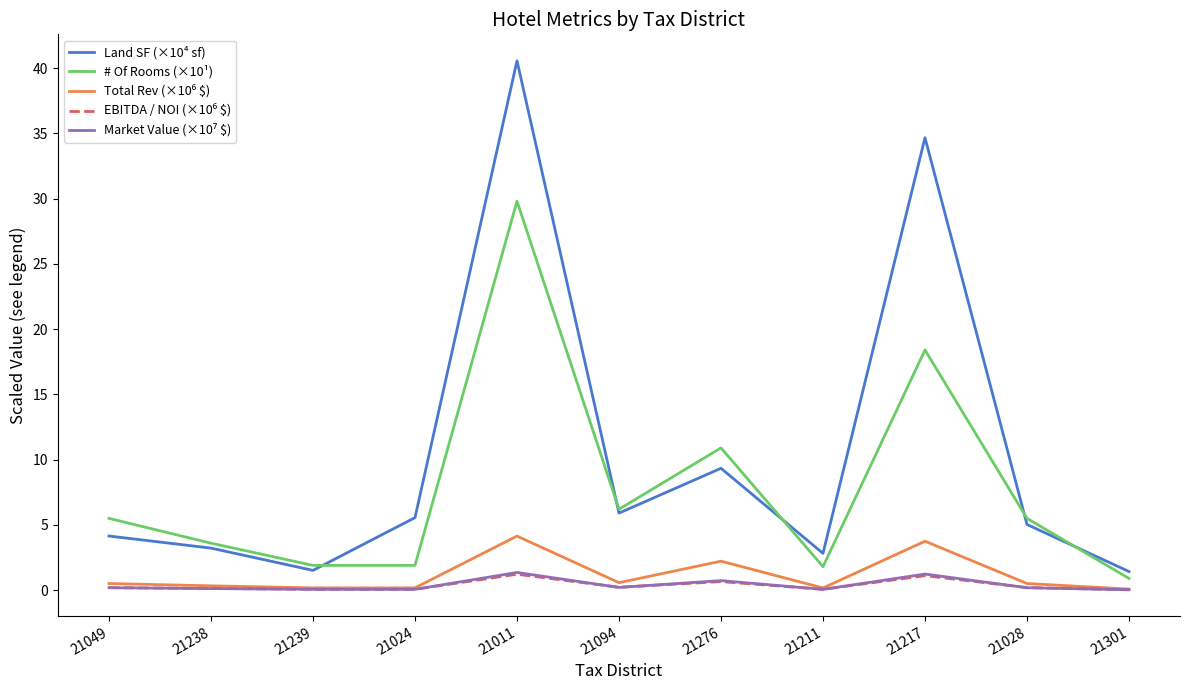

Which series has the largest total across all categories?

Land SF (×10⁴ sf)